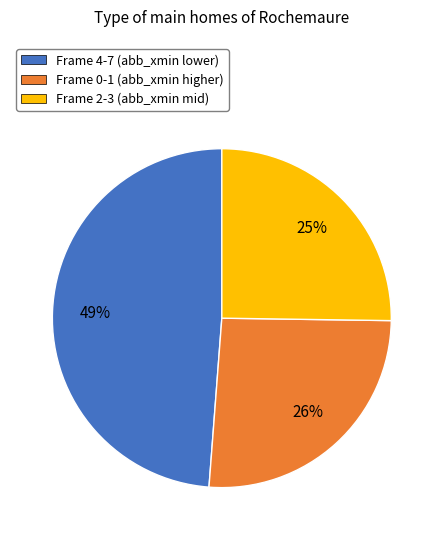

Count the number of slices in the pie.

3